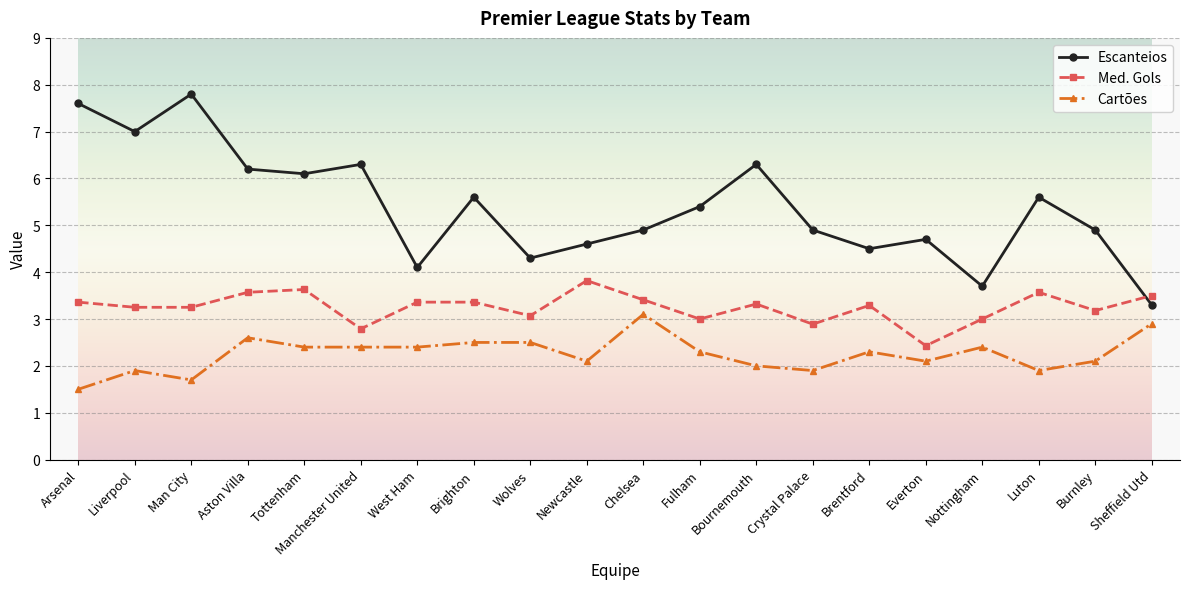

Is it true that Escanteios equals 4.3 at Wolves?

True